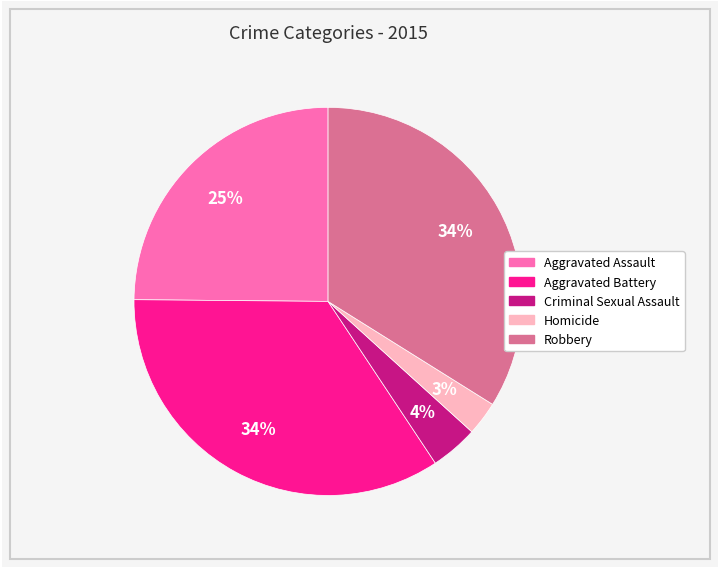

Is the sum of Robbery and Aggravated Battery greater than half?

Yes